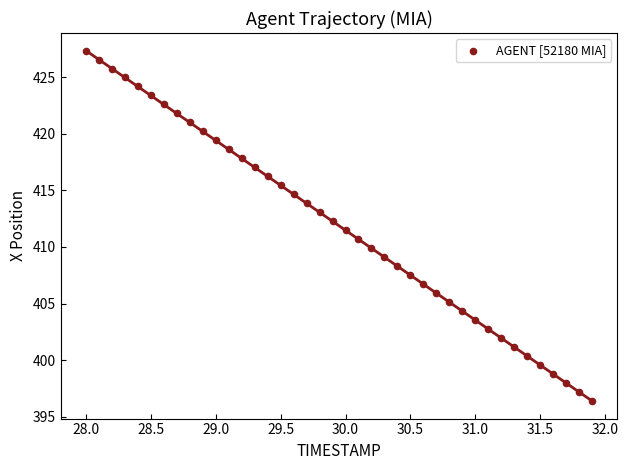

What is the range of Y values (max minus min)?

31.0